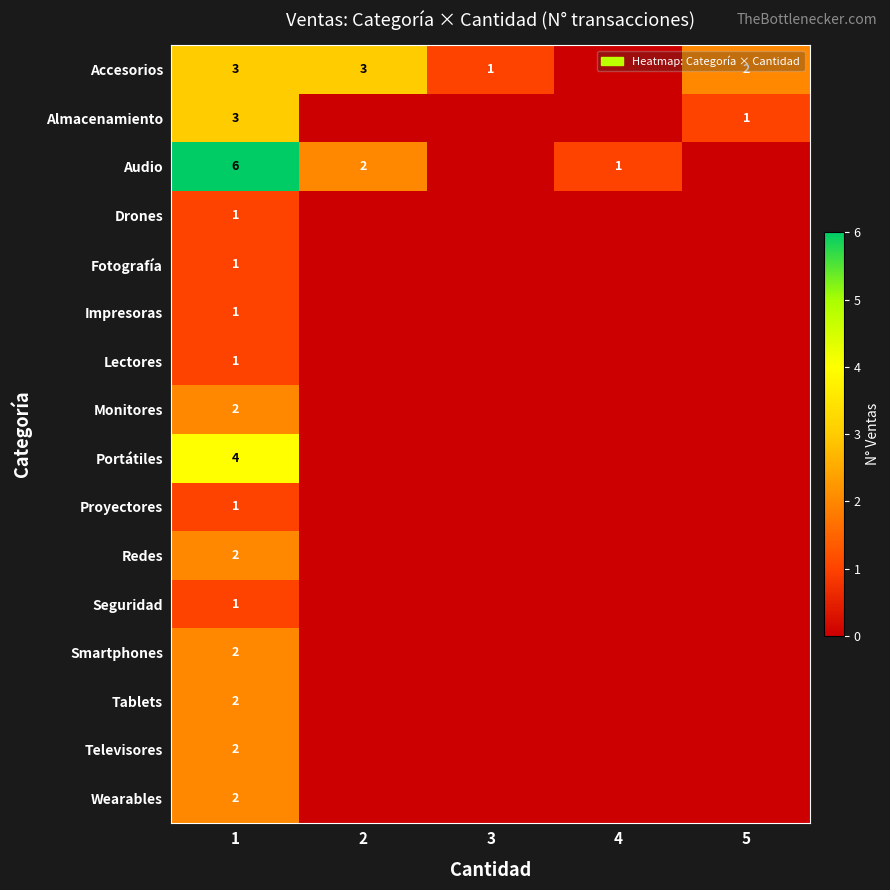

Is it true that Audio equals 2 at 4?

False